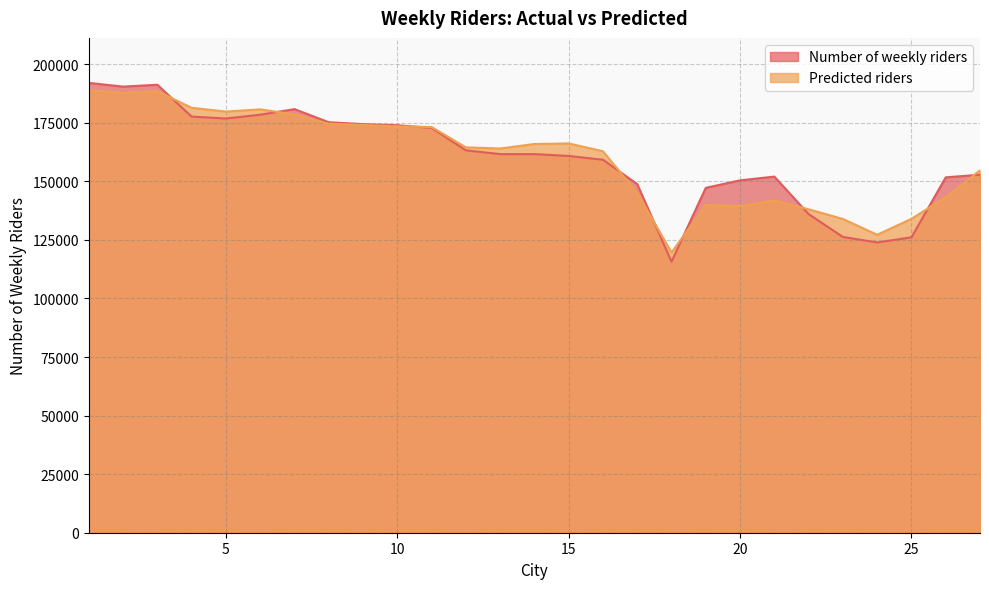

After their last crossing, which series has the higher values: Predicted riders or Number of weekly riders?

Predicted riders